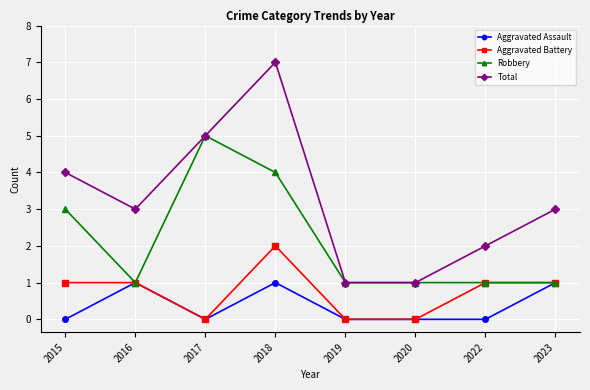

Rank the series by their maximum value, from lowest to highest.

Aggravated Assault, Aggravated Battery, Robbery, Total